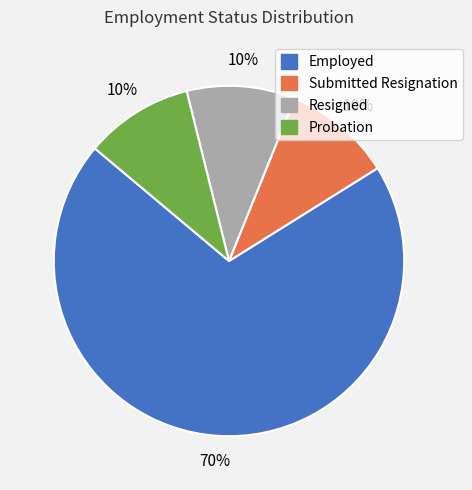

How many slices are in this pie chart?

4